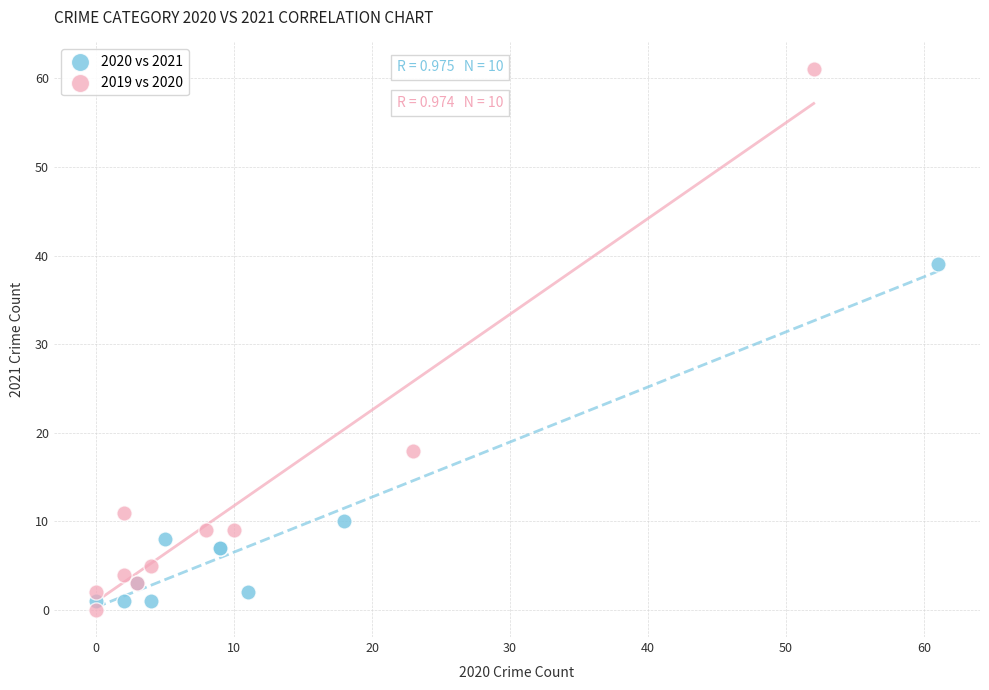

What are all the series names shown in the legend?

2020 vs 2021, 2019 vs 2020